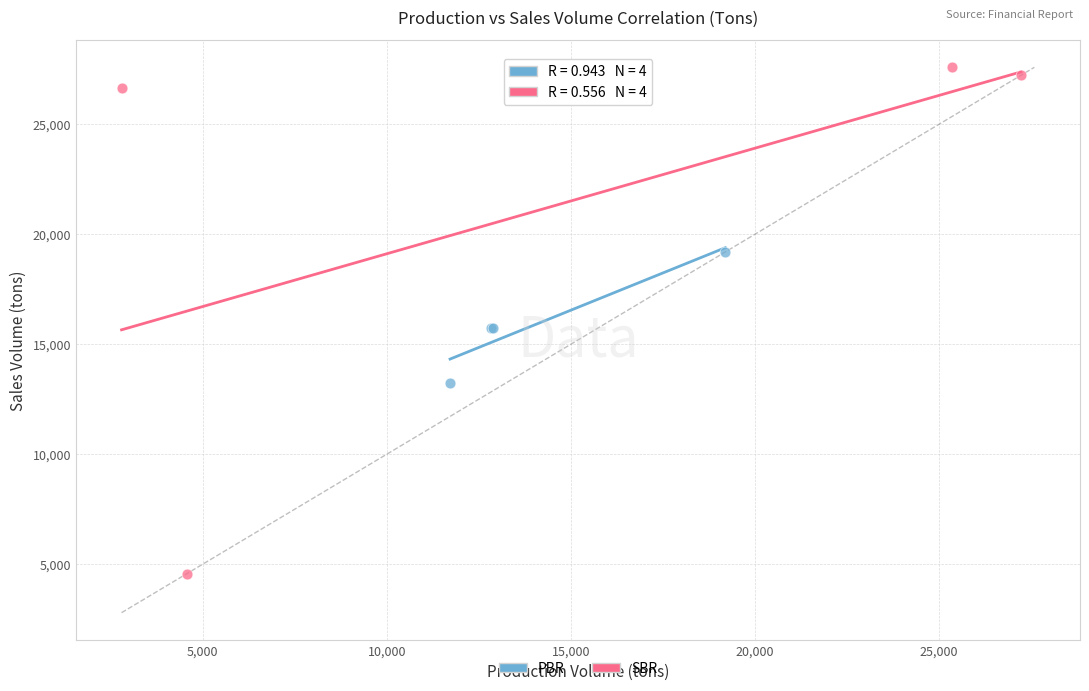

Which series reaches the minimum Y coordinate?

SBR